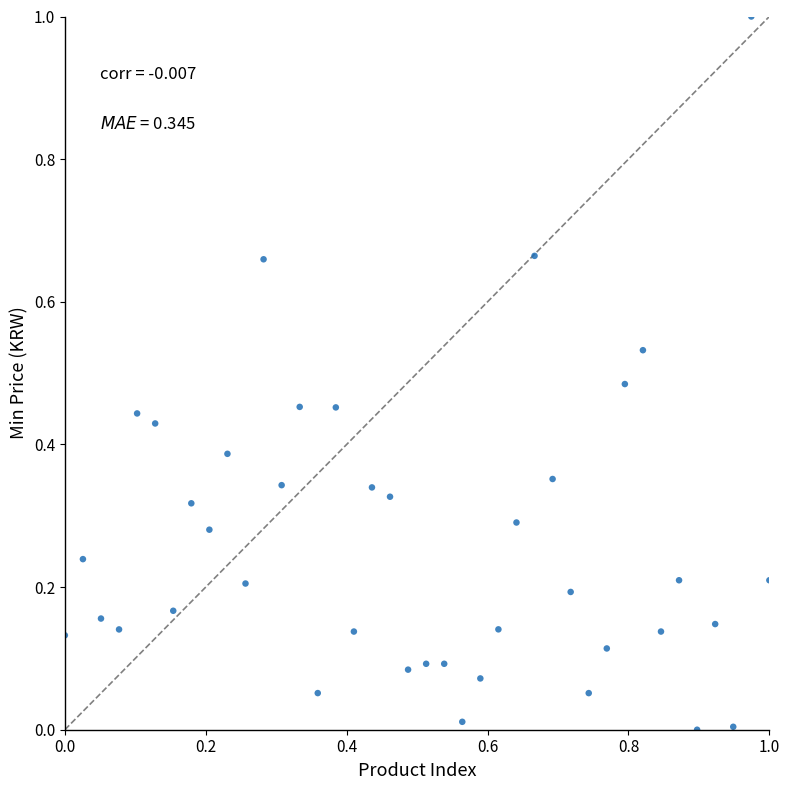

What is the range of Y values (max minus min)?

1.0